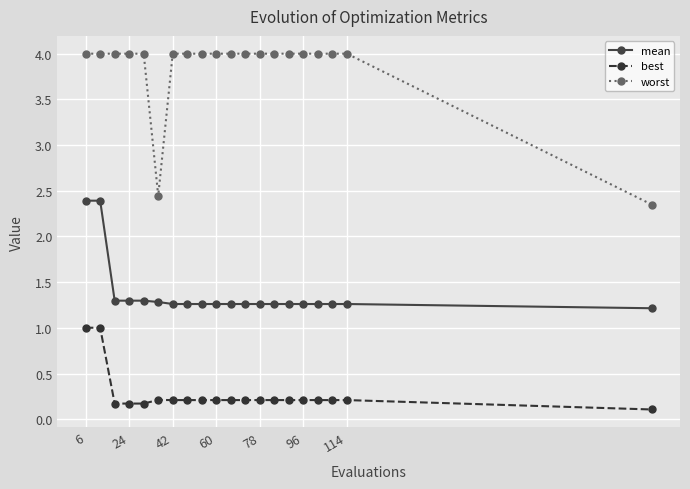

What is the sum of all best values?

5.6